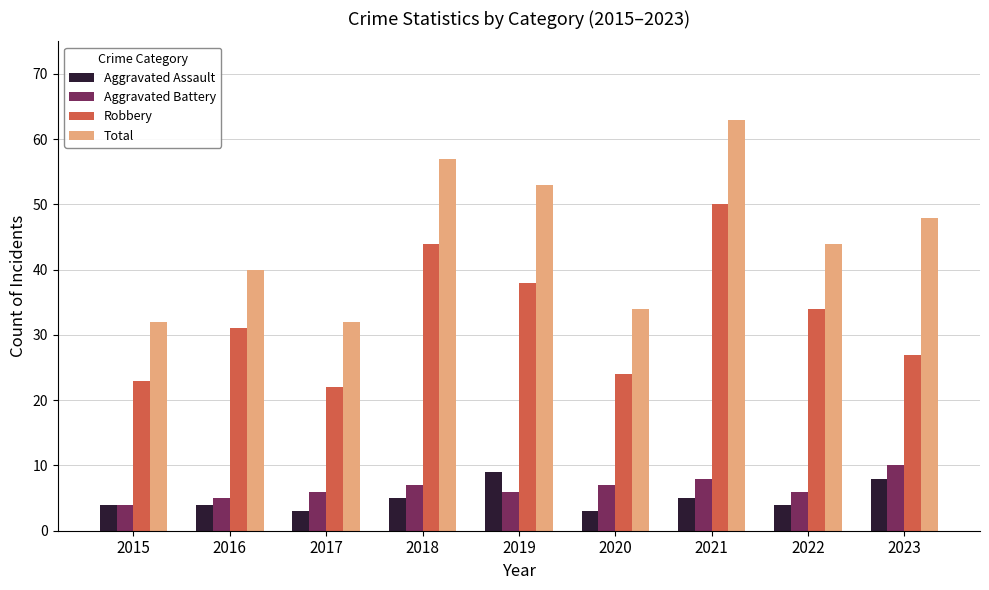

What is the lowest value of the Robbery series?

22